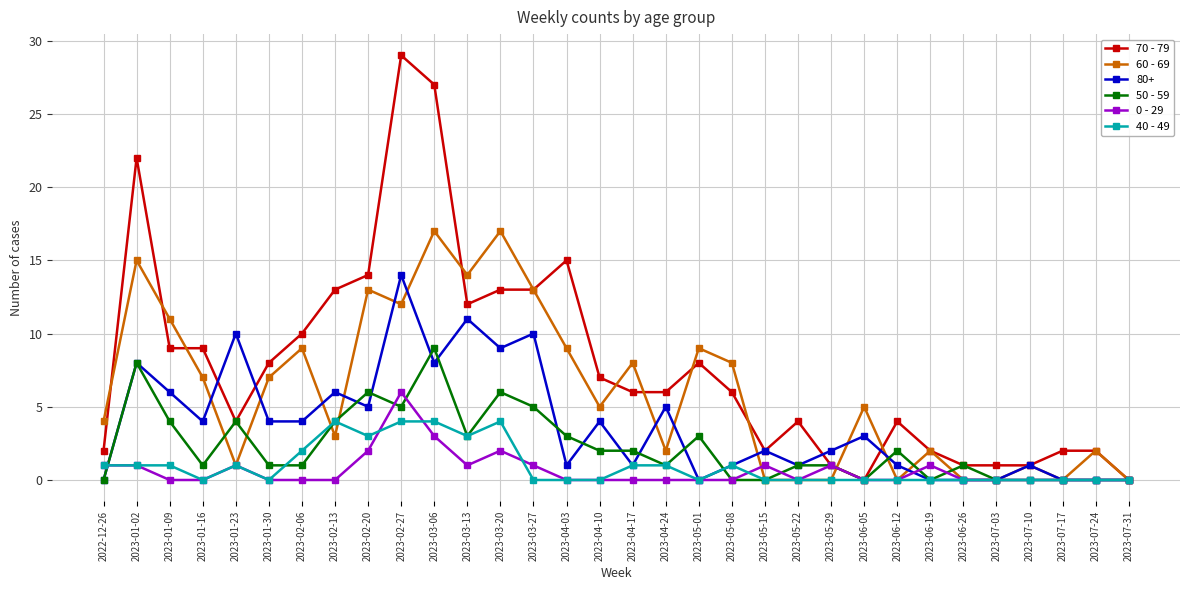

What is the total value across all series at 2023-02-13?

30